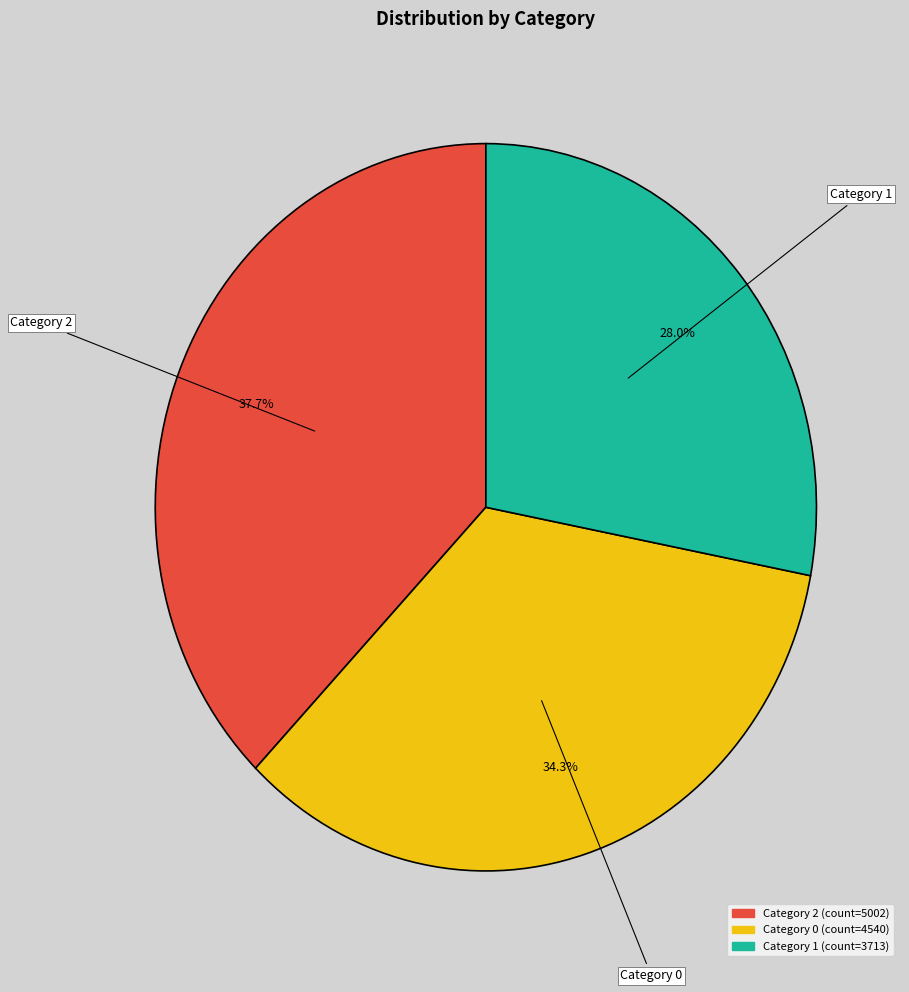

Is there a majority slice in this chart?

No